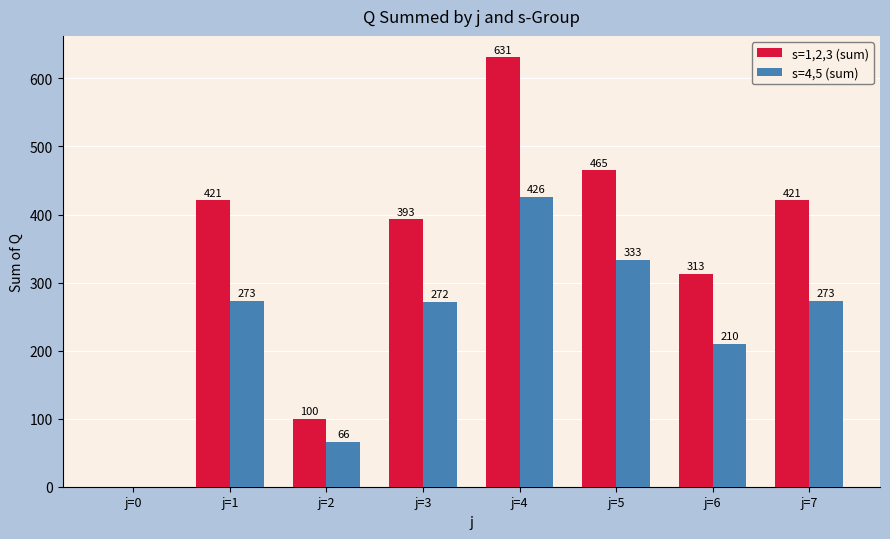

True or false: s=4,5 (sum) has a value of -292 at j=0.

False